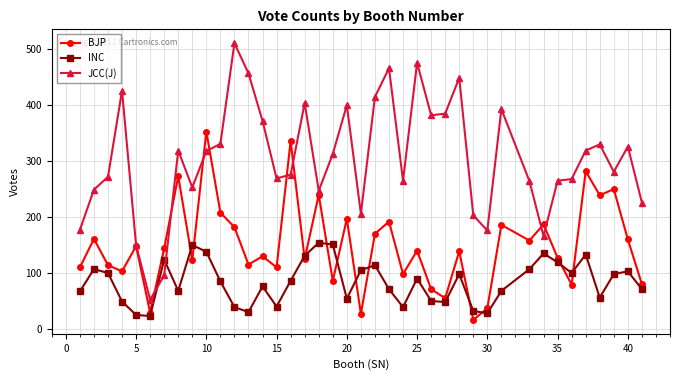

In INC, how many points are lower than both neighbors (excluding endpoints)?

10